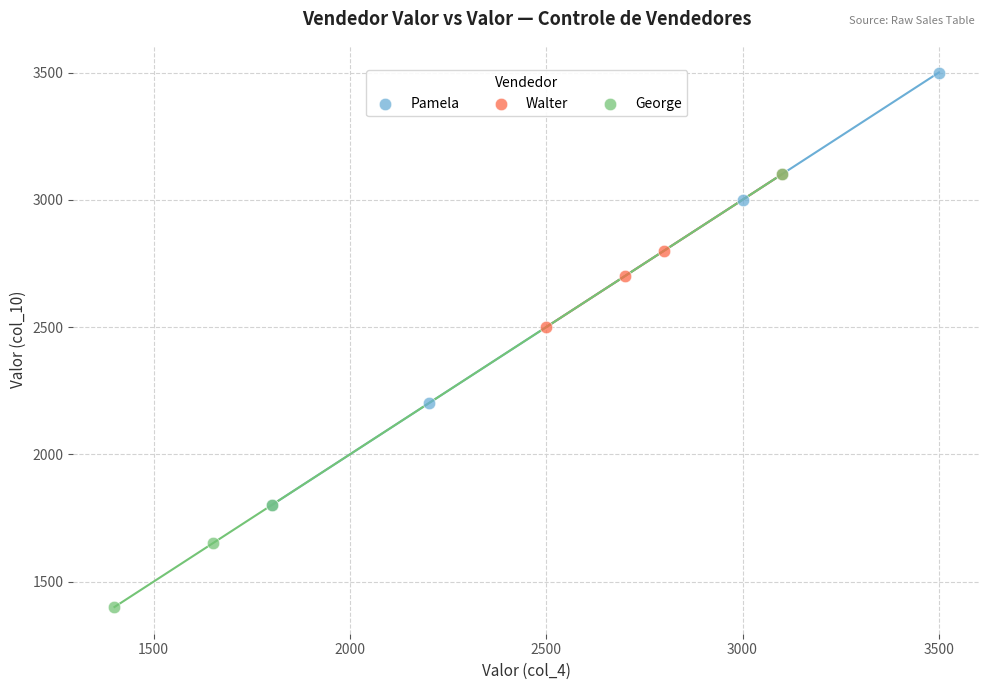

Which series reaches the maximum Y coordinate?

Pamela